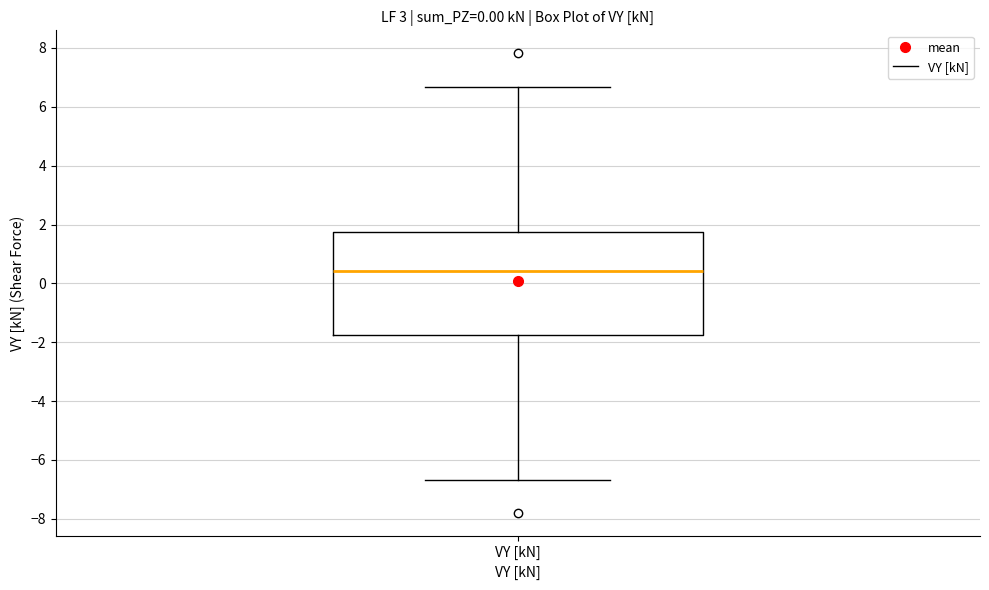

Where does the lower whisker of the box for VY [kN] end on the y-axis? The values are not printed on the chart, so give them approximately, as read against the axis.

-6.6